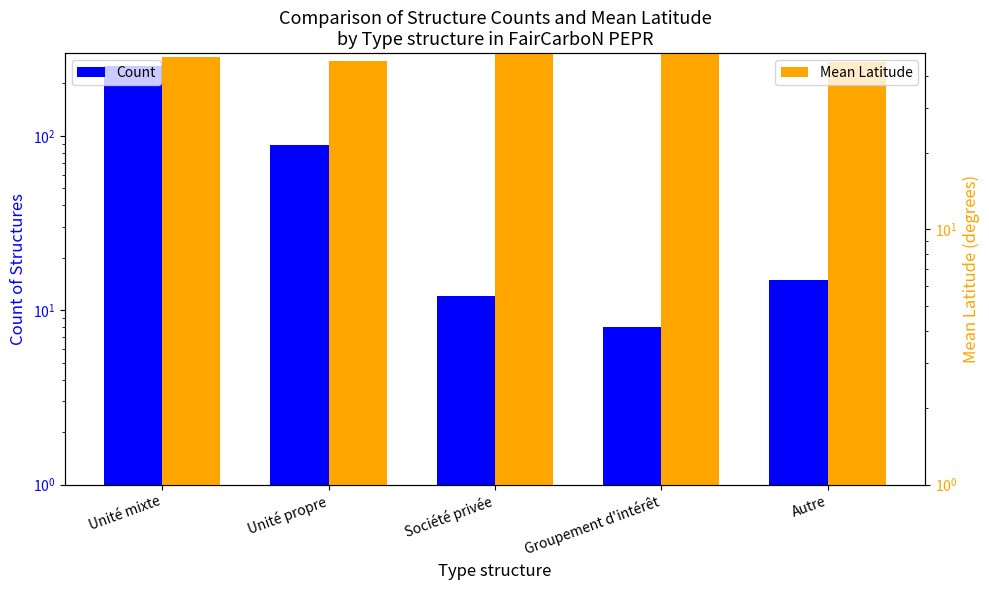

Reading right to left, transcribe all the data shown in this chart.

Count: Autre=15.0	Groupement d'intérêt=8.0	Société privée=12.0	Unité propre=89.0	Unité mixte=251.0
Mean Latitude: Autre=45.2	Groupement d'intérêt=48.7	Société privée=48.9	Unité propre=45.5	Unité mixte=47.5